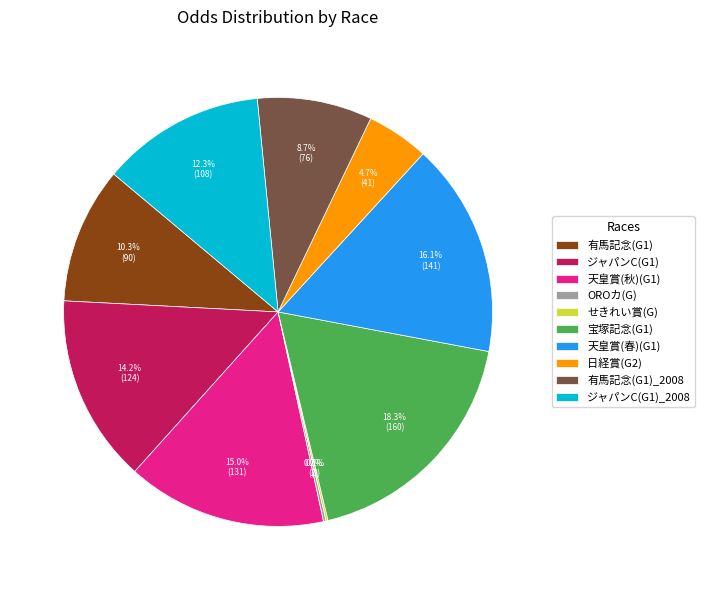

What is the total percentage of 有馬記念(G1)_2008 and 宝塚記念(G1)?

27.0%